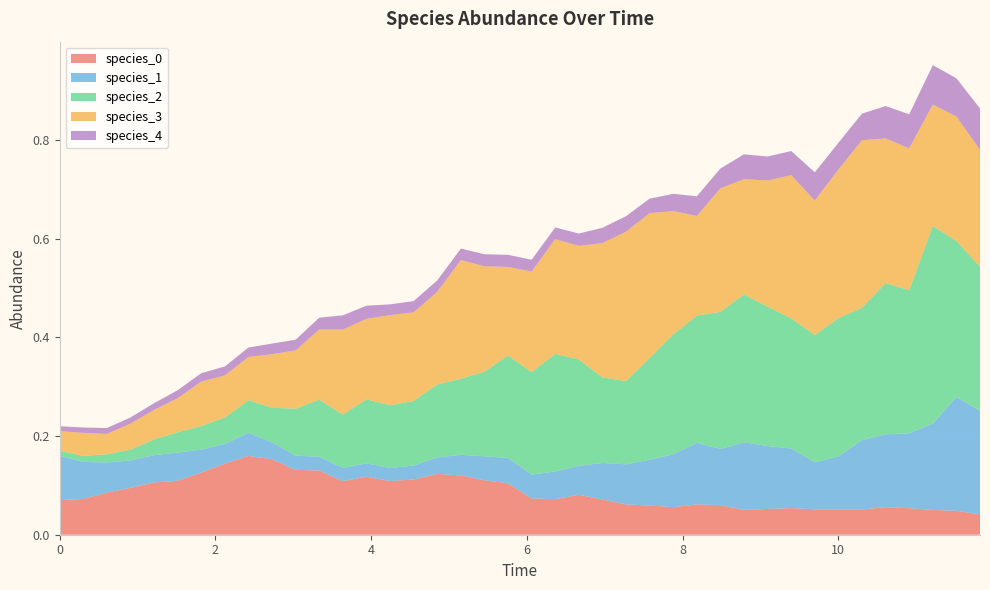

Reading right to left, what are all the values shown in this chart?

species_0: 39=0.0	38=0.0	37=0.1	36=0.1	35=0.1	34=0.1	33=0.1	32=0.1	31=0.1	30=0.1	29=0.1	28=0.1	27=0.1	26=0.1	25=0.1	24=0.1	23=0.1	22=0.1	21=0.1	20=0.1	19=0.1	18=0.1	17=0.1	16=0.1	15=0.1	14=0.1	13=0.1	12=0.1	11=0.1	10=0.1	9=0.2	8=0.2	7=0.1	6=0.1	5=0.1	4=0.1	3=0.1	2=0.1	1=0.1	0=0.1
species_1: 39=0.2	38=0.2	37=0.2	36=0.2	35=0.1	34=0.1	33=0.1	32=0.1	31=0.1	30=0.1	29=0.1	28=0.1	27=0.1	26=0.1	25=0.1	24=0.1	23=0.1	22=0.1	21=0.1	20=0.0	19=0.1	18=0.0	17=0.0	16=0.0	15=0.0	14=0.0	13=0.0	12=0.0	11=0.0	10=0.0	9=0.0	8=0.0	7=0.0	6=0.0	5=0.1	4=0.1	3=0.1	2=0.1	1=0.1	0=0.1
species_2: 39=0.3	38=0.3	37=0.4	36=0.3	35=0.3	34=0.3	33=0.3	32=0.3	31=0.3	30=0.3	29=0.3	28=0.3	27=0.3	26=0.2	25=0.2	24=0.2	23=0.2	22=0.2	21=0.2	20=0.2	19=0.2	18=0.2	17=0.2	16=0.1	15=0.1	14=0.1	13=0.1	12=0.1	11=0.1	10=0.1	9=0.1	8=0.1	7=0.1	6=0.0	5=0.0	4=0.0	3=0.0	2=0.0	1=0.0	0=0.0
species_3: 39=0.2	38=0.3	37=0.2	36=0.3	35=0.3	34=0.3	33=0.3	32=0.3	31=0.3	30=0.3	29=0.2	28=0.3	27=0.2	26=0.3	25=0.3	24=0.3	23=0.3	22=0.2	21=0.2	20=0.2	19=0.2	18=0.2	17=0.2	16=0.2	15=0.2	14=0.2	13=0.2	12=0.2	11=0.1	10=0.1	9=0.1	8=0.1	7=0.1	6=0.1	5=0.1	4=0.1	3=0.1	2=0.0	1=0.0	0=0.0
species_4: 39=0.1	38=0.1	37=0.1	36=0.1	35=0.1	34=0.1	33=0.1	32=0.1	31=0.0	30=0.0	29=0.1	28=0.0	27=0.0	26=0.0	25=0.0	24=0.0	23=0.0	22=0.0	21=0.0	20=0.0	19=0.0	18=0.0	17=0.0	16=0.0	15=0.0	14=0.0	13=0.0	12=0.0	11=0.0	10=0.0	9=0.0	8=0.0	7=0.0	6=0.0	5=0.0	4=0.0	3=0.0	2=0.0	1=0.0	0=0.0